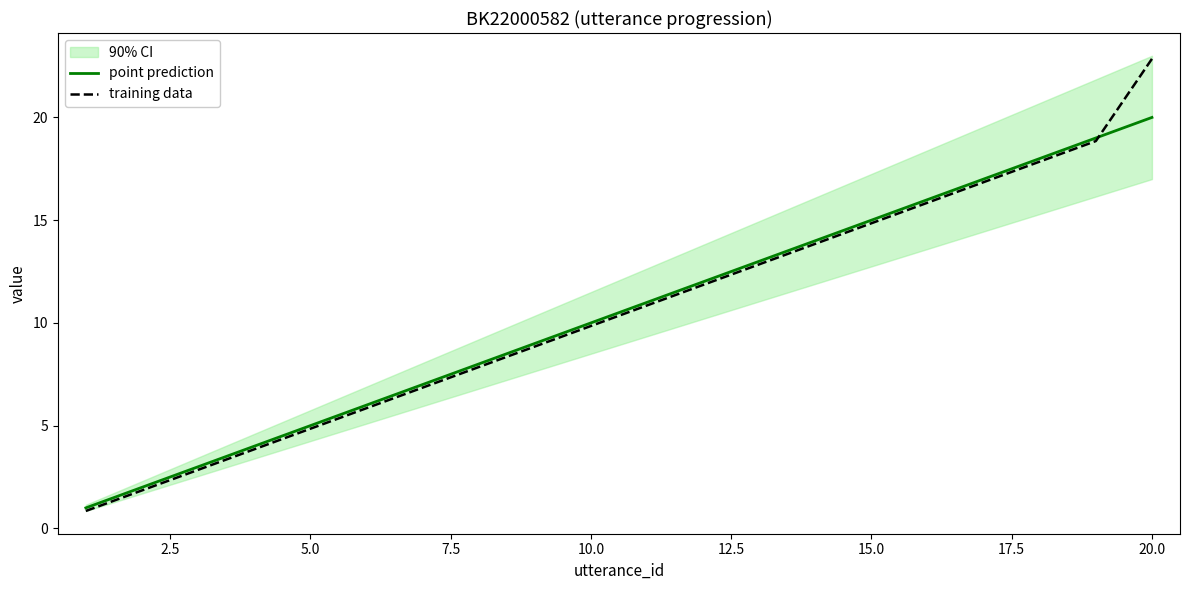

Which series has the widest spread of values?

training data